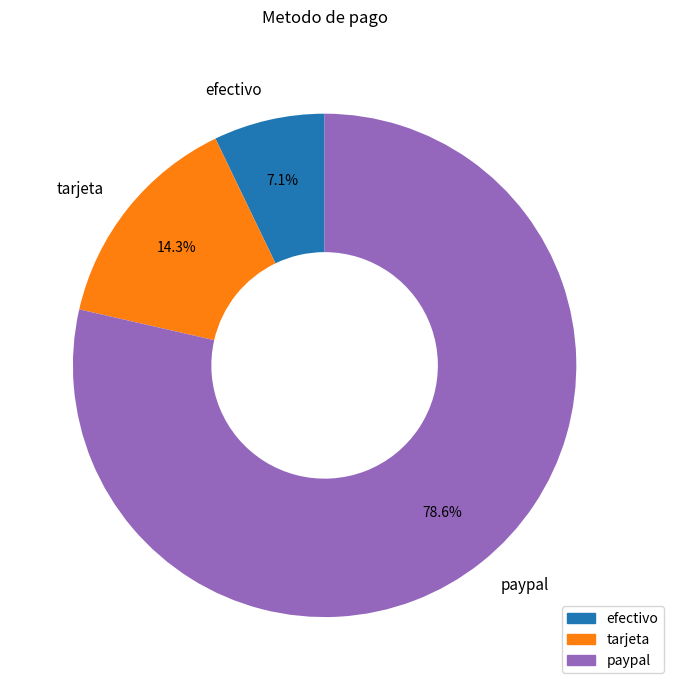

Count the number of slices in the pie.

3